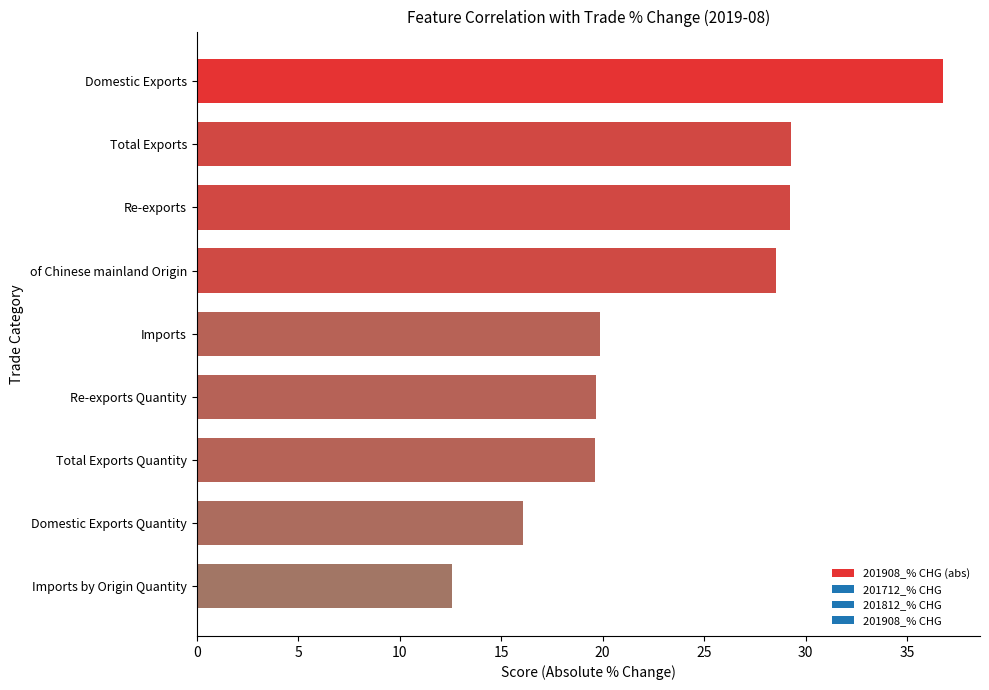

What is the sum of all values?

211.6